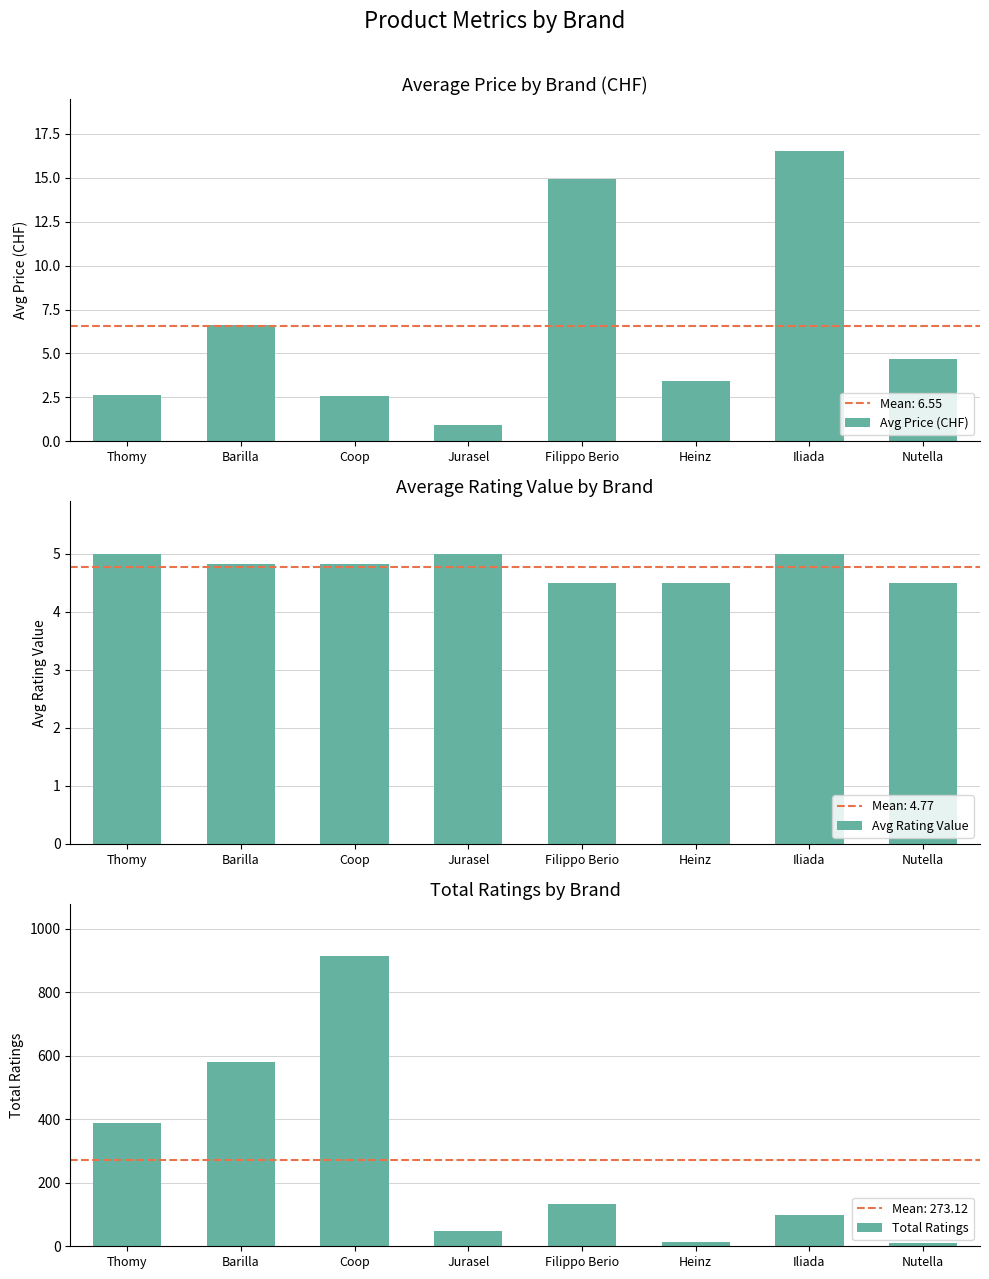

What are all the series names shown in the legend?

Avg Price (CHF), Avg Rating Value, Total Ratings